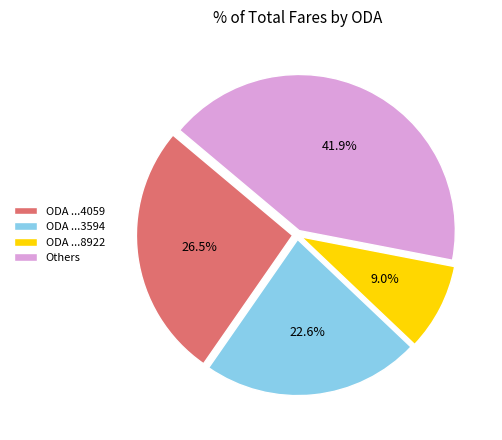

How much of the chart is everything except ODA ...3594?

77.4%